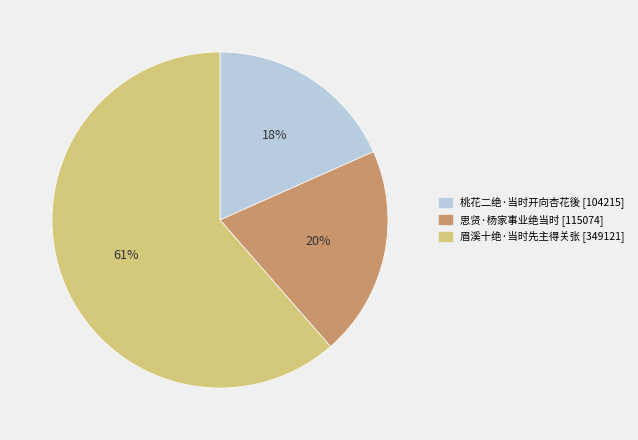

What percentage is the 思贤·杨家事业绝当时 slice, to the nearest percent?

20%